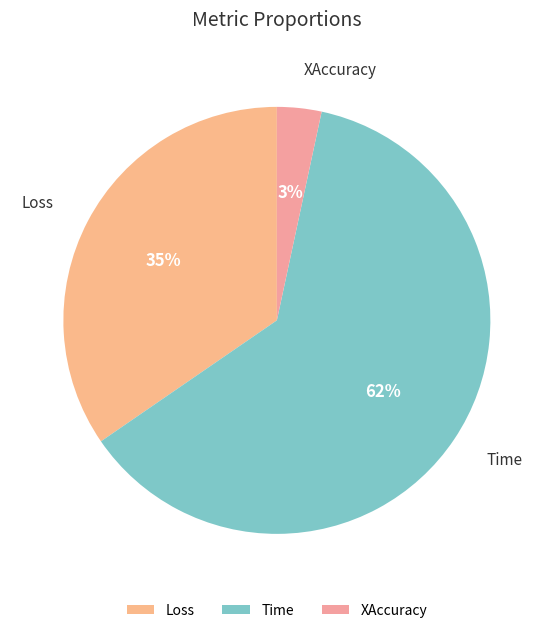

Does any single category account for the majority?

Yes